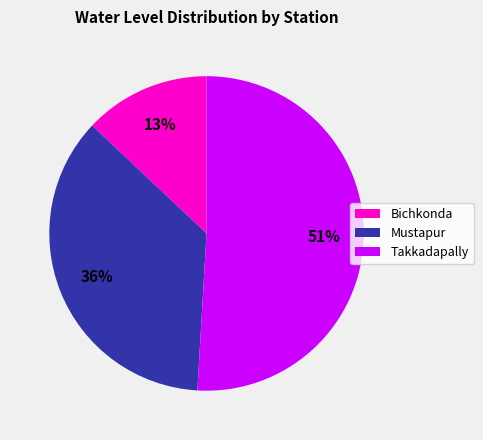

Is it true that Mustapur is 36% of the pie?

True